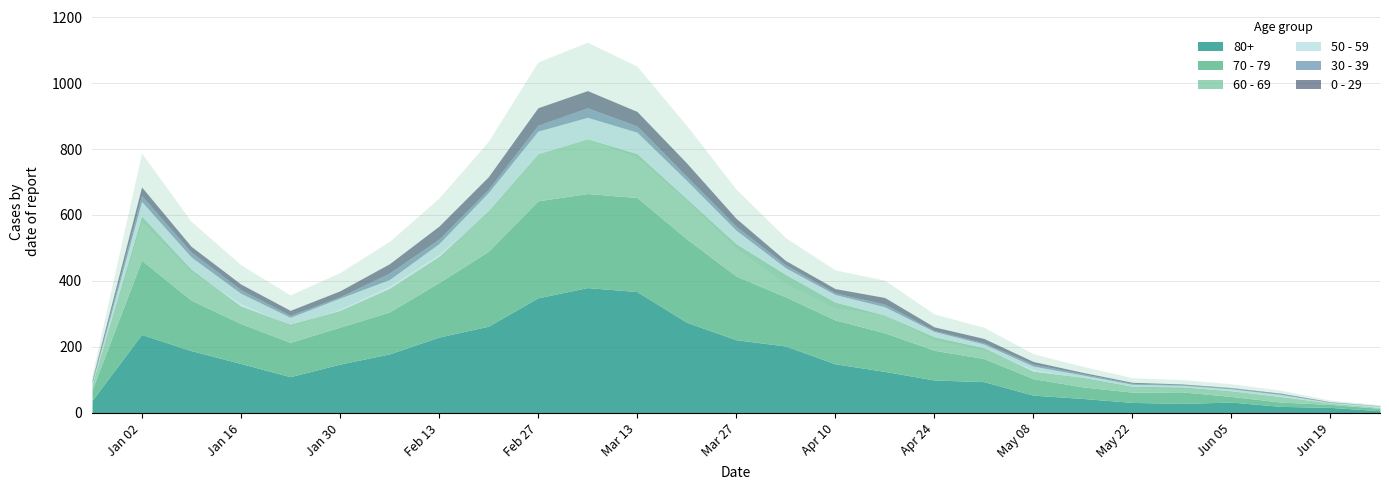

What is the difference between the maximum and minimum values in the 60 - 69 series?

163